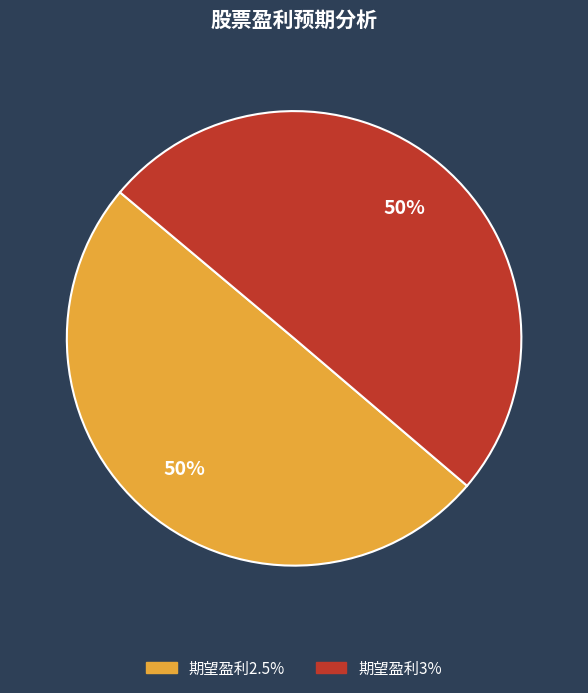

What percentage is the 期望盈利2.5% slice, to the nearest percent?

50%